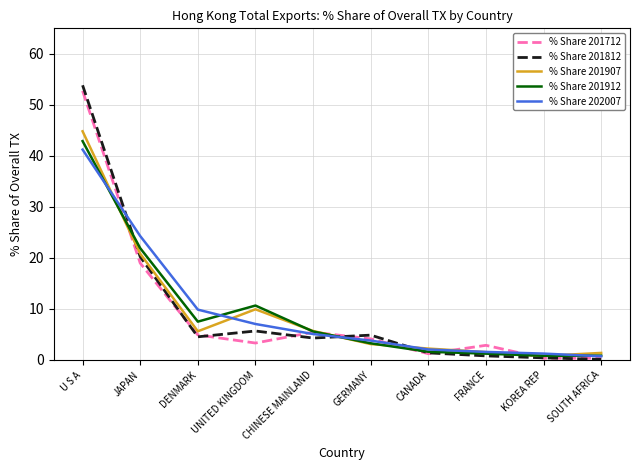

What is the approximate value of % Share 201912 at GERMANY?

3.2